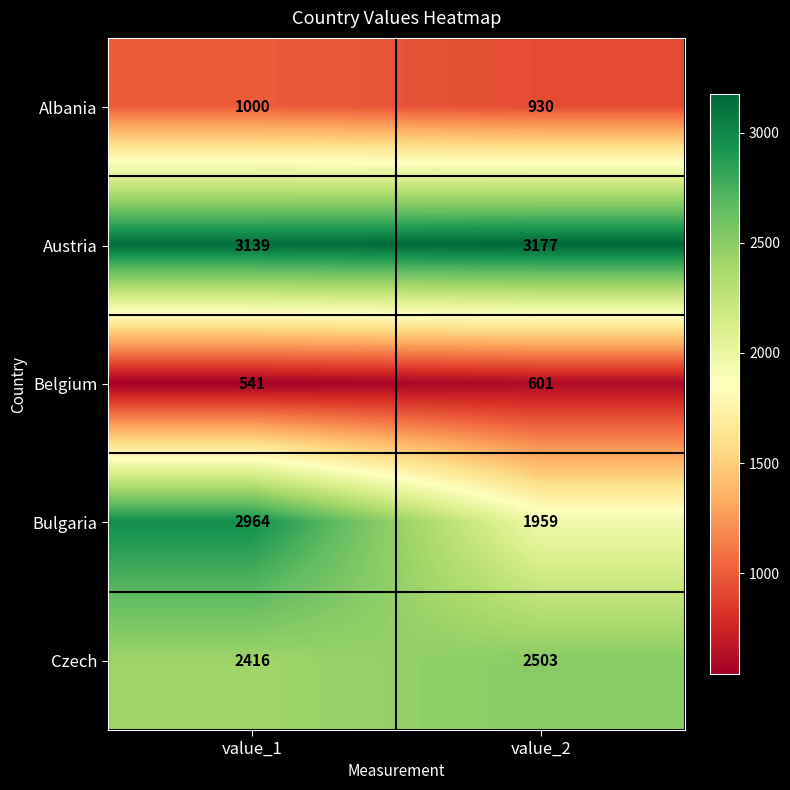

The value of Austria at value_2 is 5622. True or false?

False